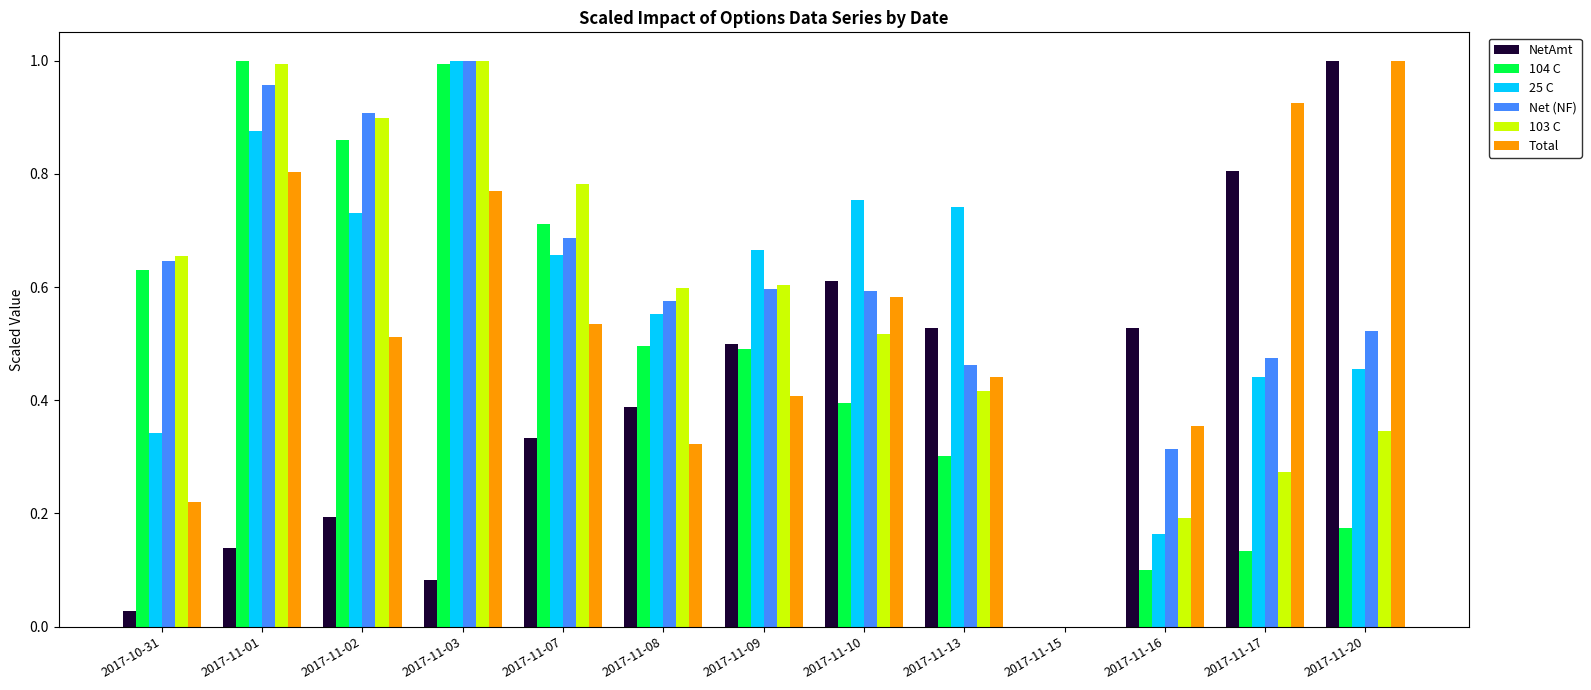

The value of NetAmt at 2017-11-09 is 0.3. True or false?

False